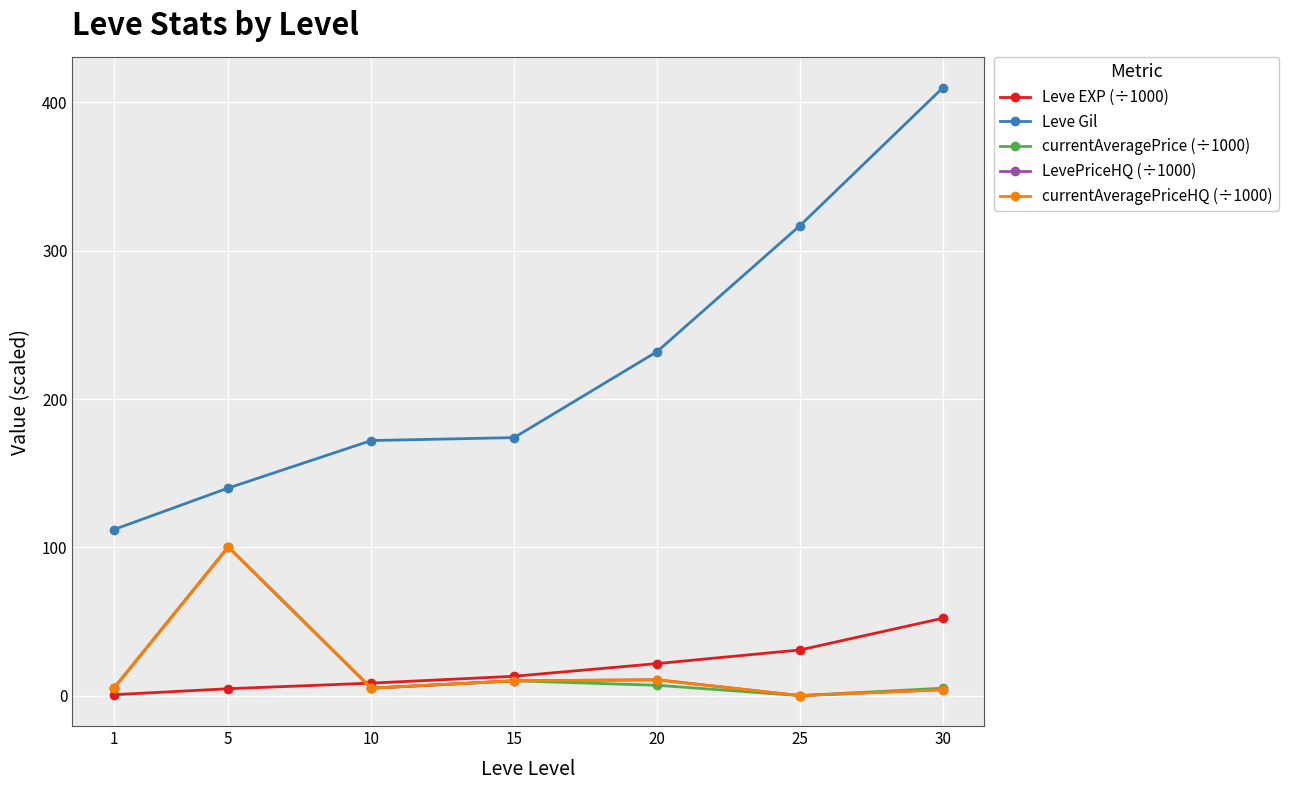

What is the difference between the second highest and minimum values in the currentAveragePrice (÷1000) series?

10.0